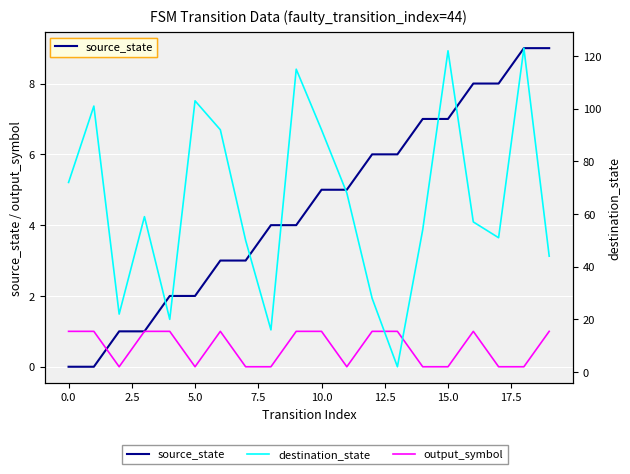

How many interior local peaks does the destination_state series have?

6